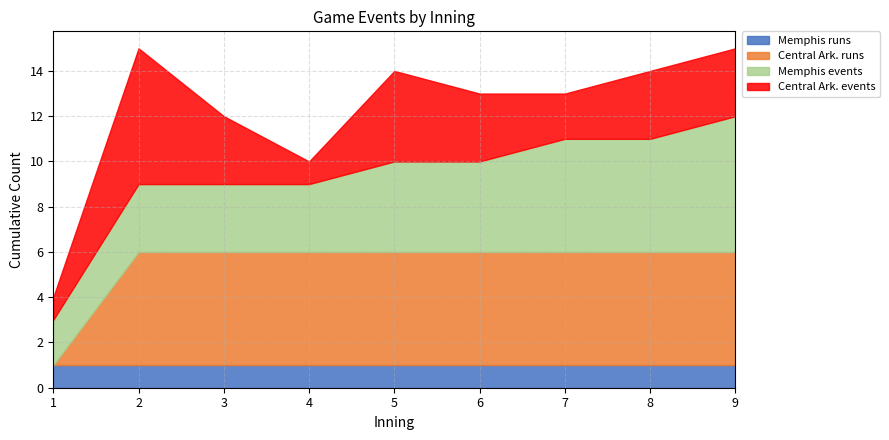

At which label does Memphis runs reach its minimum?

1